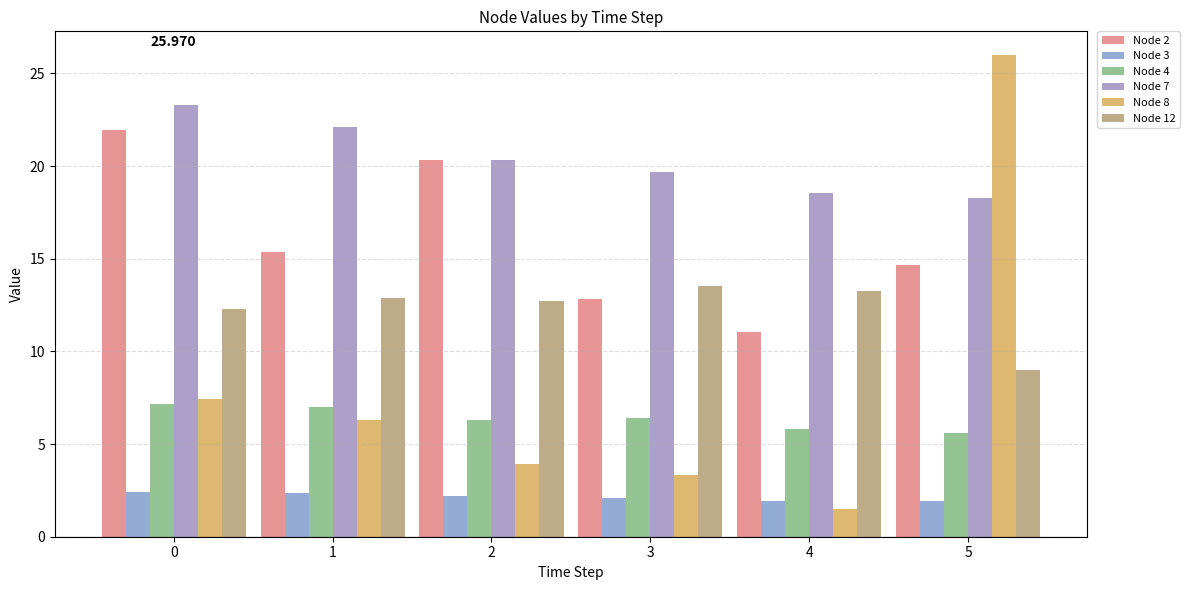

What is the value of the Node 2 bar at the 4th from the left?

12.8